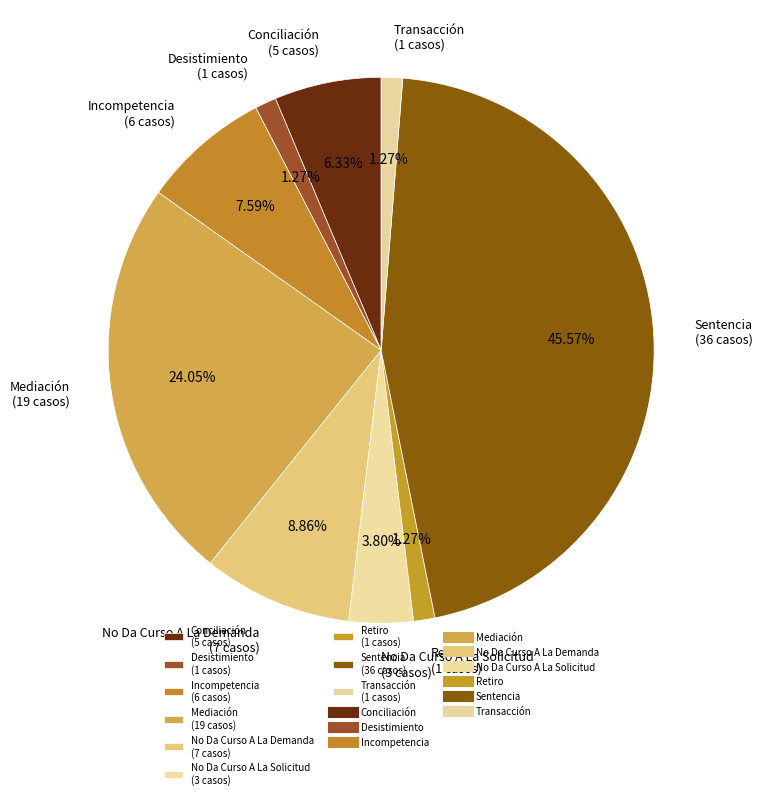

Does Conciliación represent more than half of the total?

No